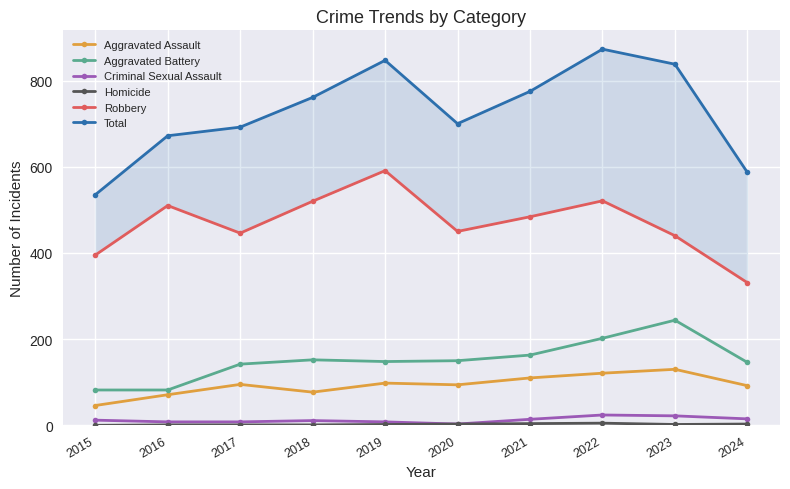

How many data points does each series have?

10